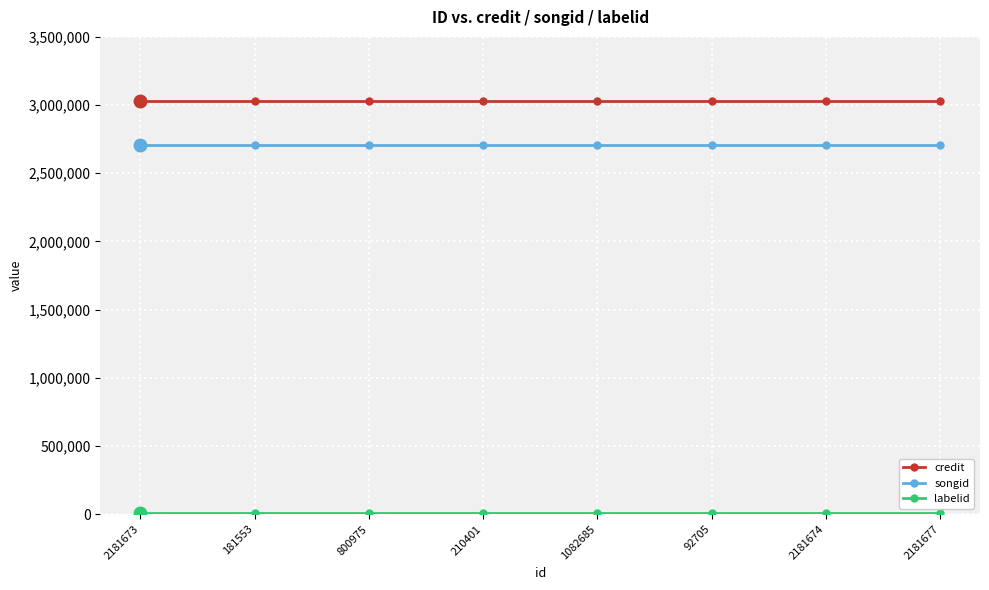

At how many categories does at least one series exceed 2525944?

8